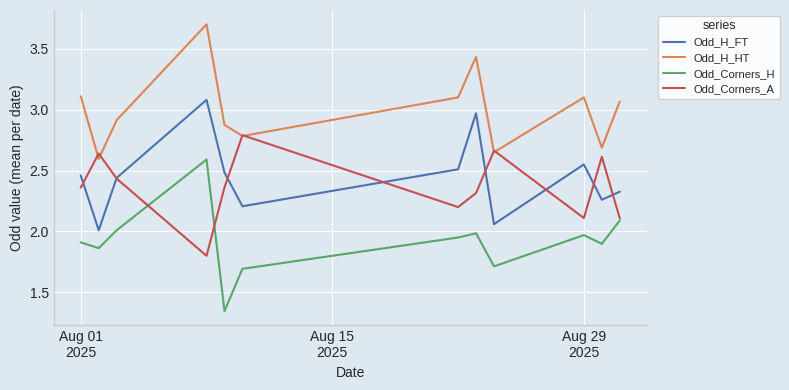

True or false: Odd_H_FT and Odd_Corners_H cross at least once.

False